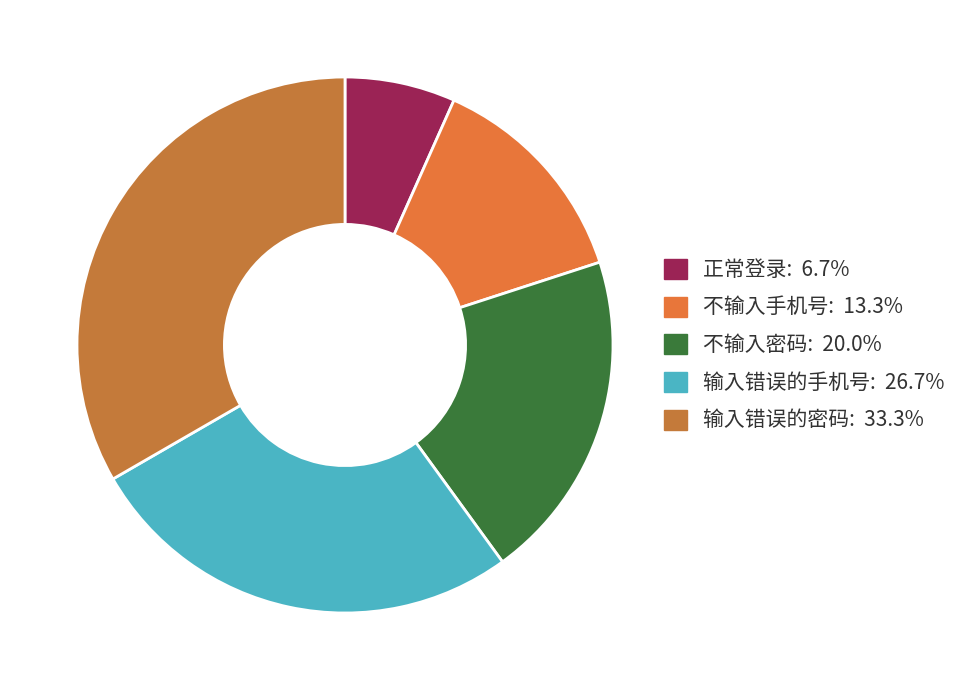

Which has a higher value, 正常登录 or 输入错误的手机号?

输入错误的手机号